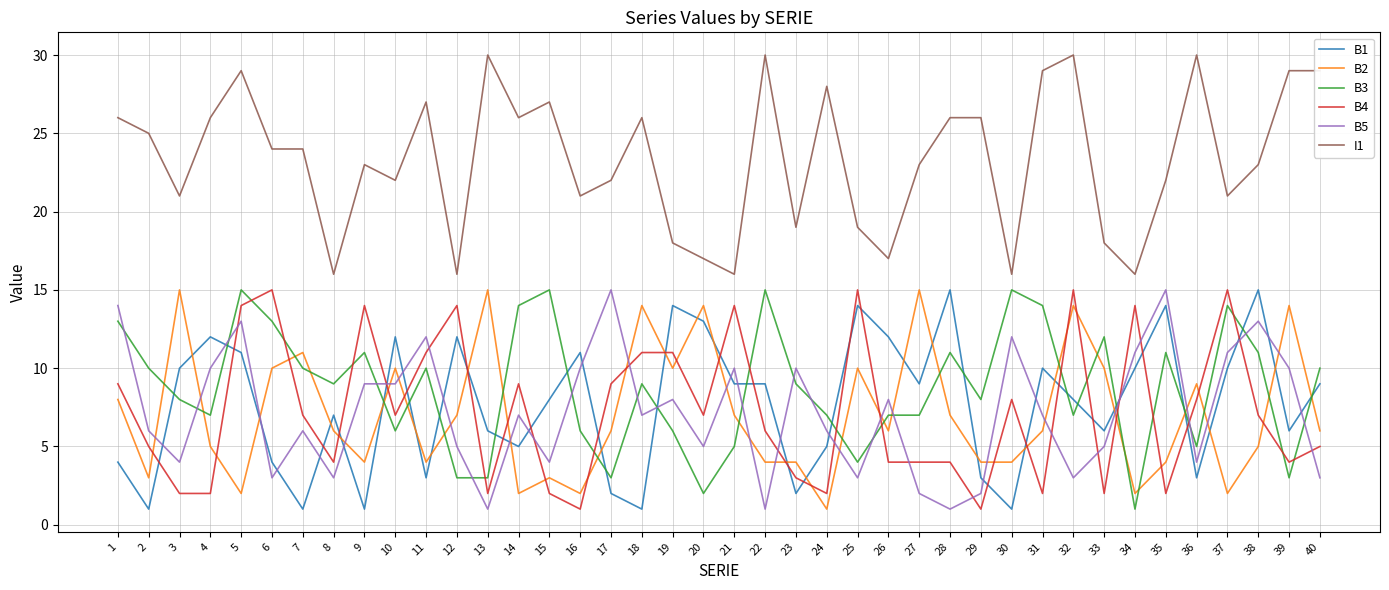

True or false: I1 and B5 intersect in this chart.

False